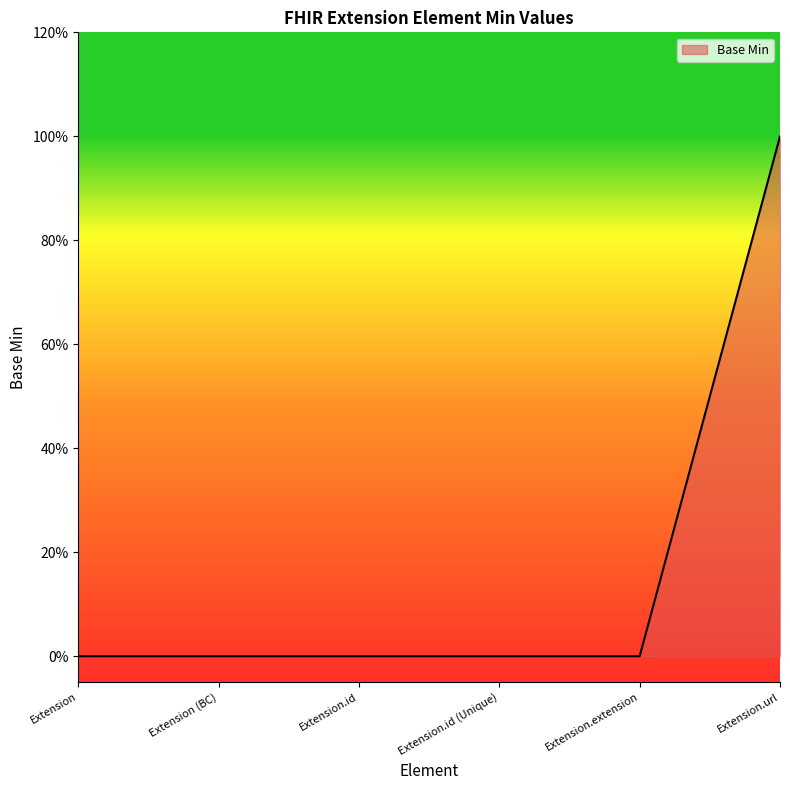

What is the maximum value shown in the chart?

1